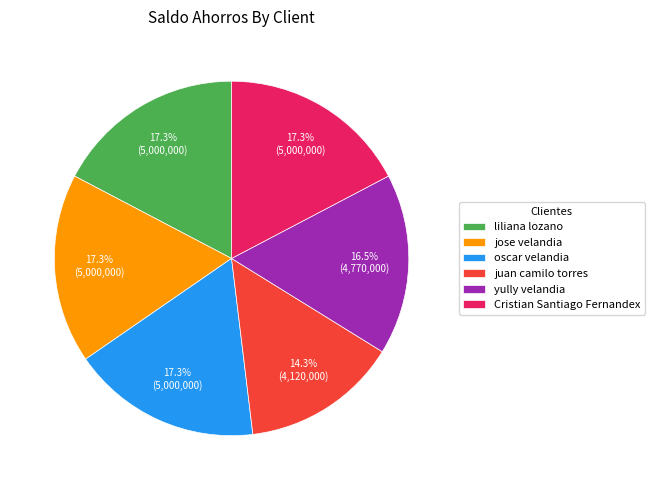

True or false: jose velandia accounts for 25% of the total.

False